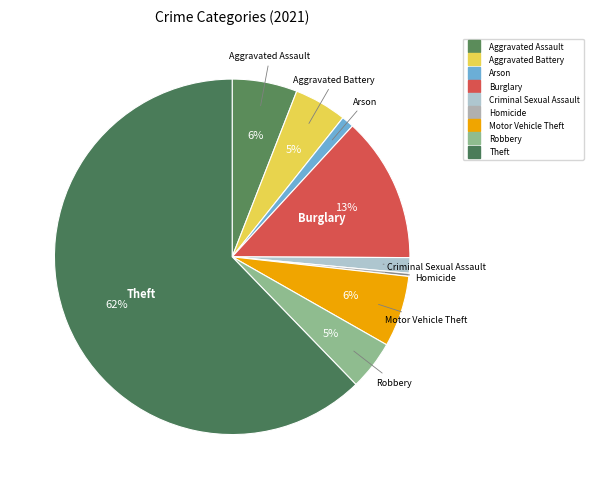

To the nearest percent, what portion does Criminal Sexual Assault represent?

1%